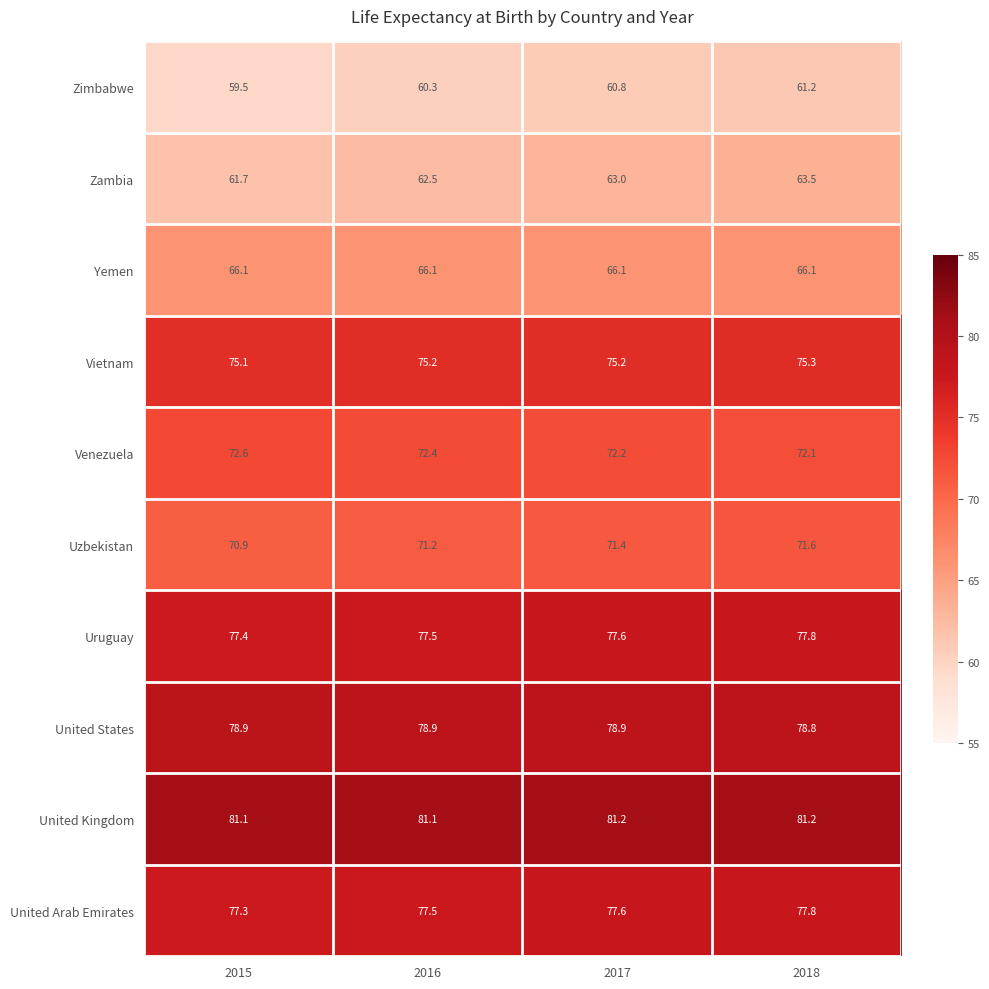

The Venezuela series shows 72.2 at 2017. True or false?

True